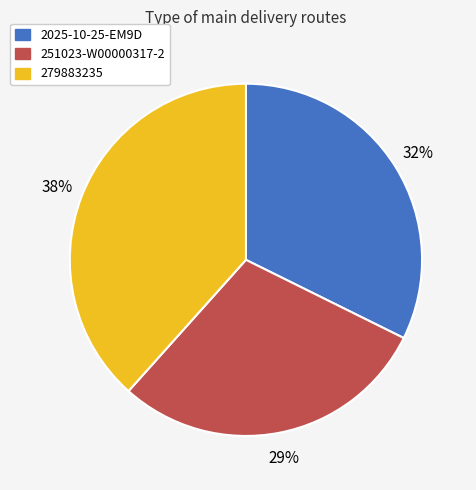

Is the sum of 2025-10-25-EM9D and 251023-W00000317-2 greater than half?

Yes